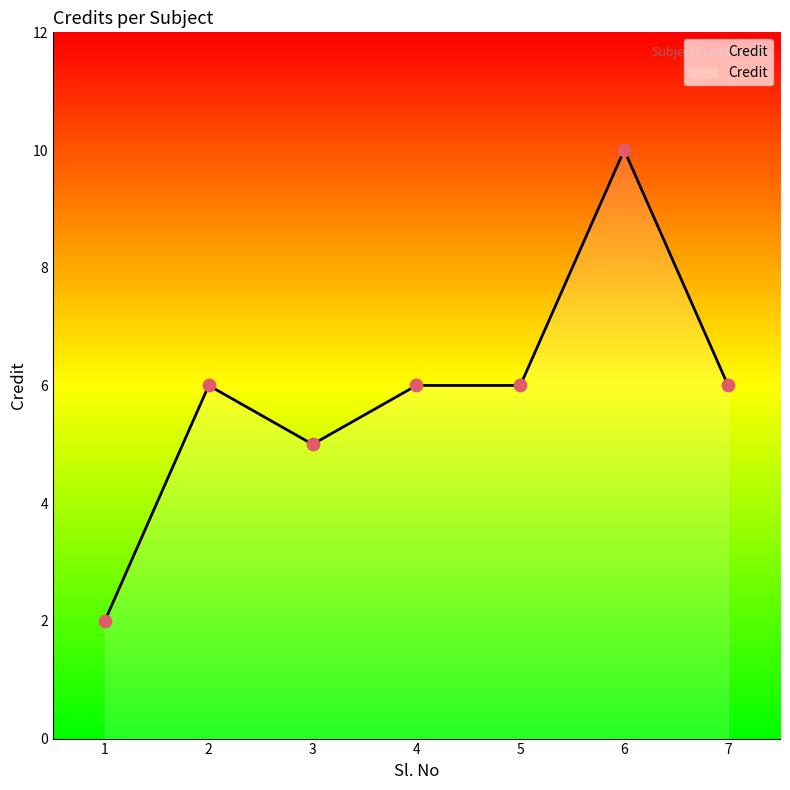

Which has a higher value, 1 or 7?

7